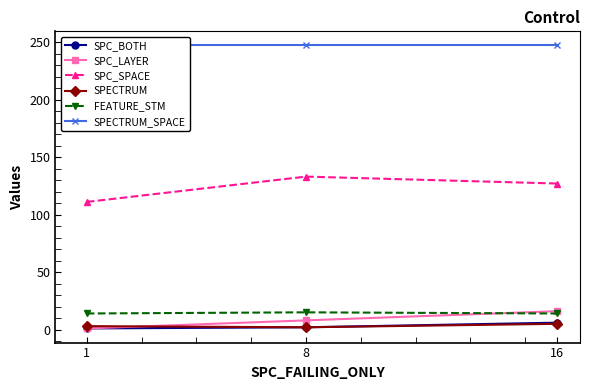

True or false: SPECTRUM has a value of 2 at 1.

False